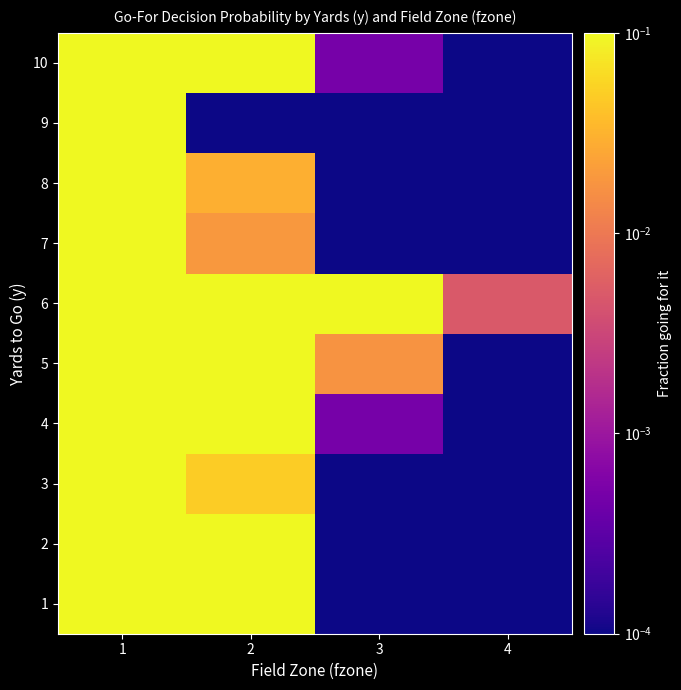

At which category is the sum across all series the highest?

1